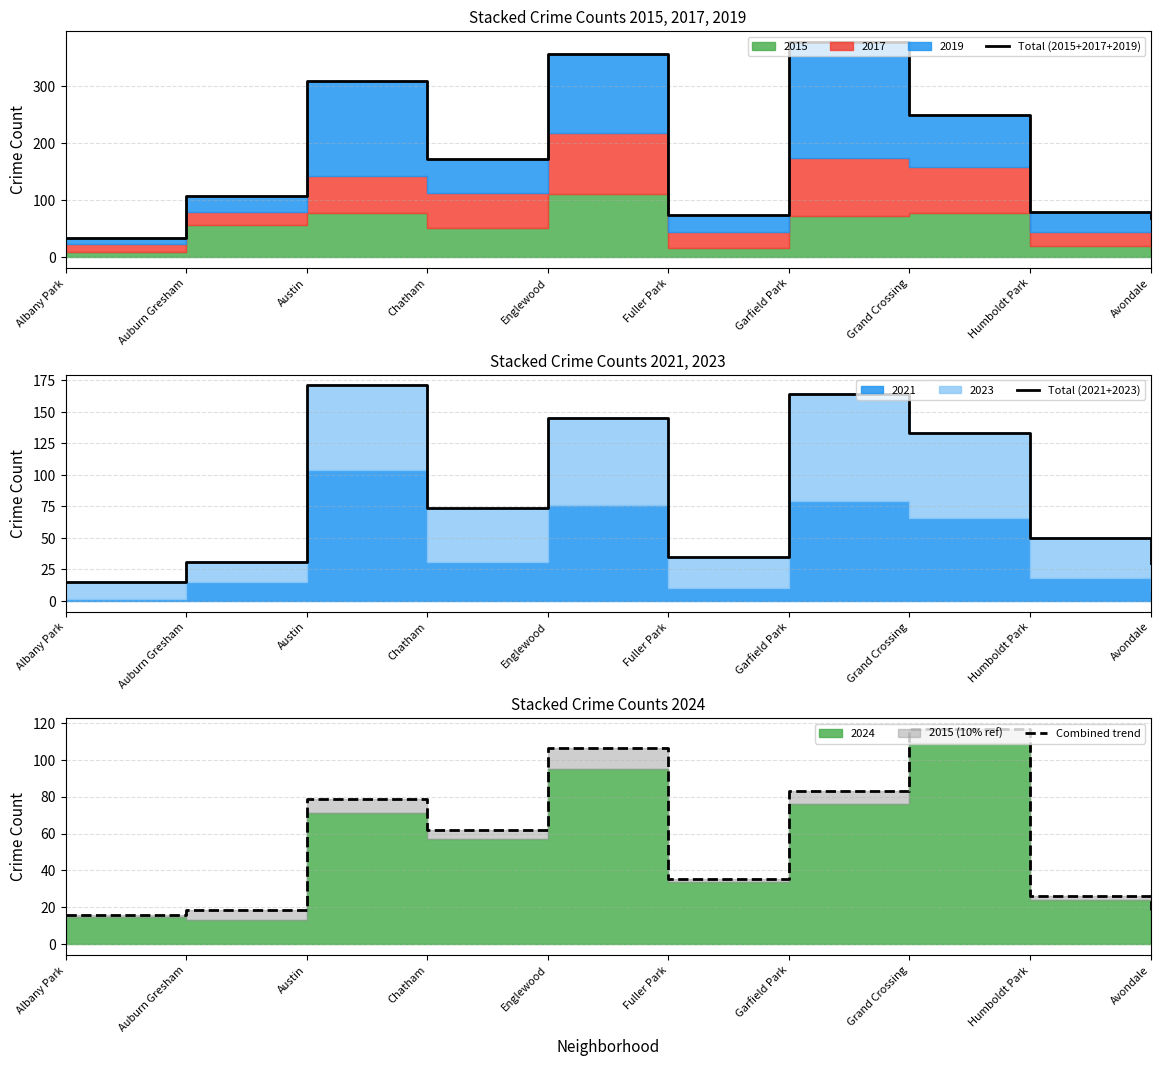

Which category has the highest value in the Total (2015+2017+2019) series?

Garfield Park